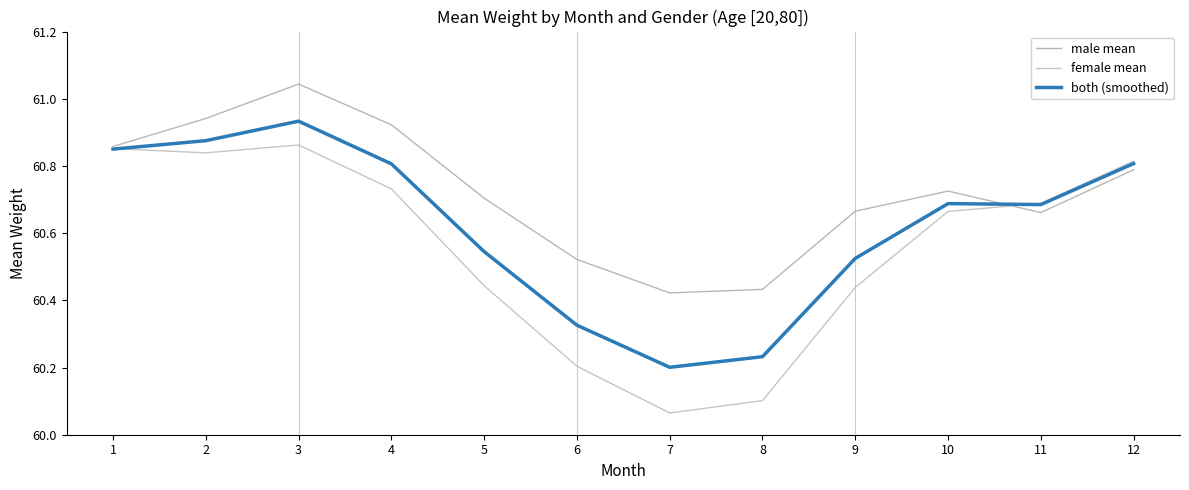

What is the difference between the highest and lowest values at 10?

0.1